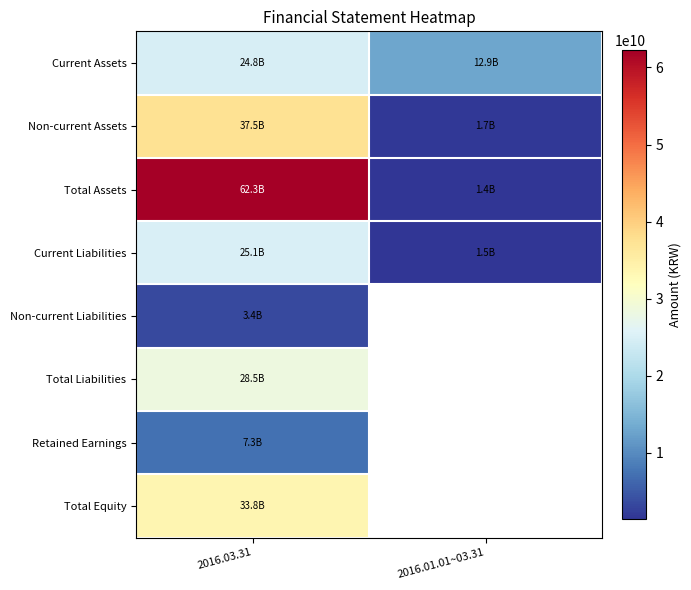

List the labels in order of Retained Earnings value, largest first.

2016.03.31, 2016.01.01~03.31